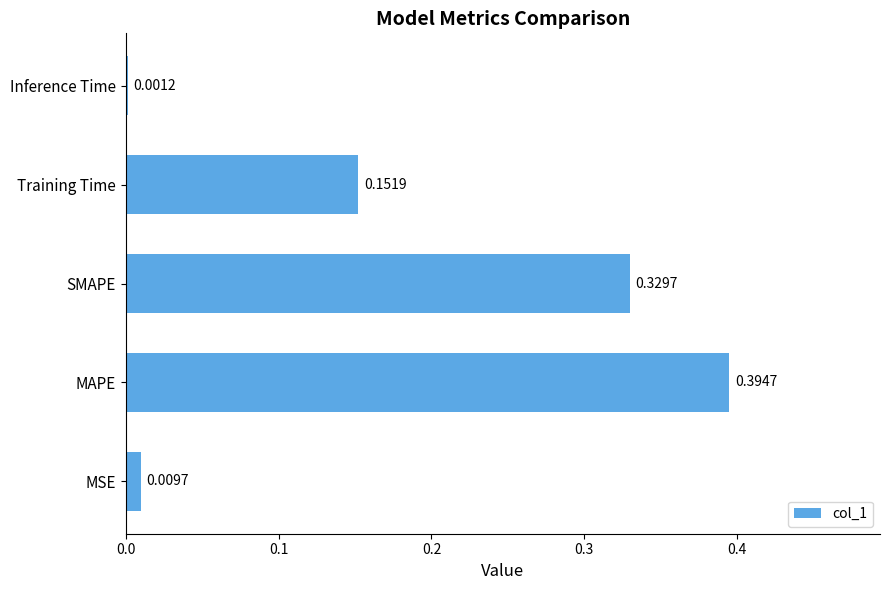

Where is the data nearest to the value 0?

Inference Time